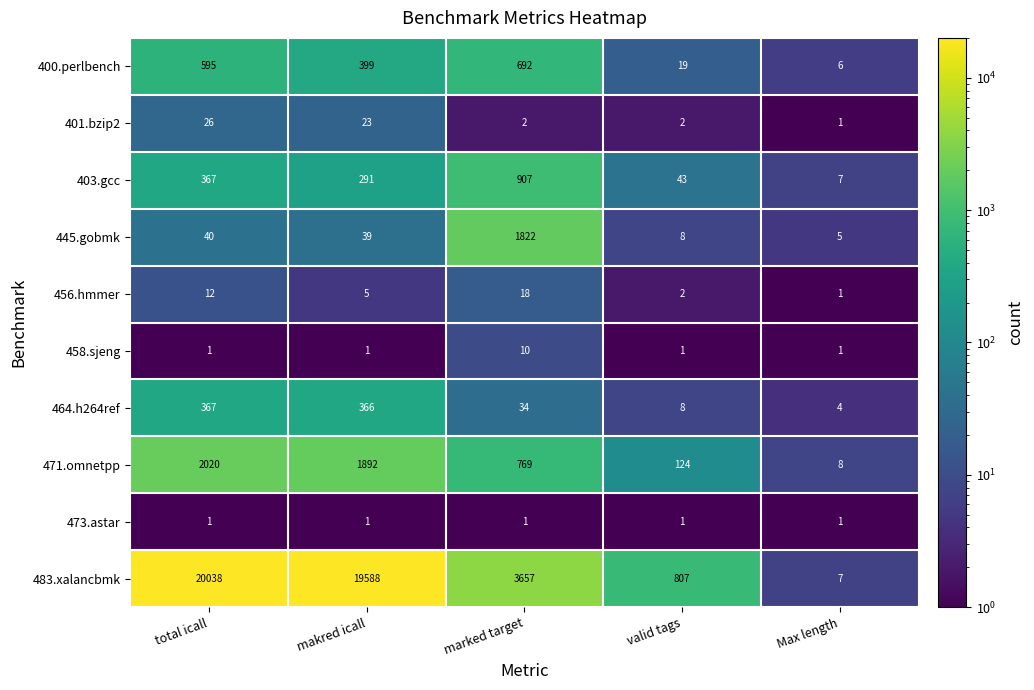

At which label does 403.gcc reach its peak?

marked target